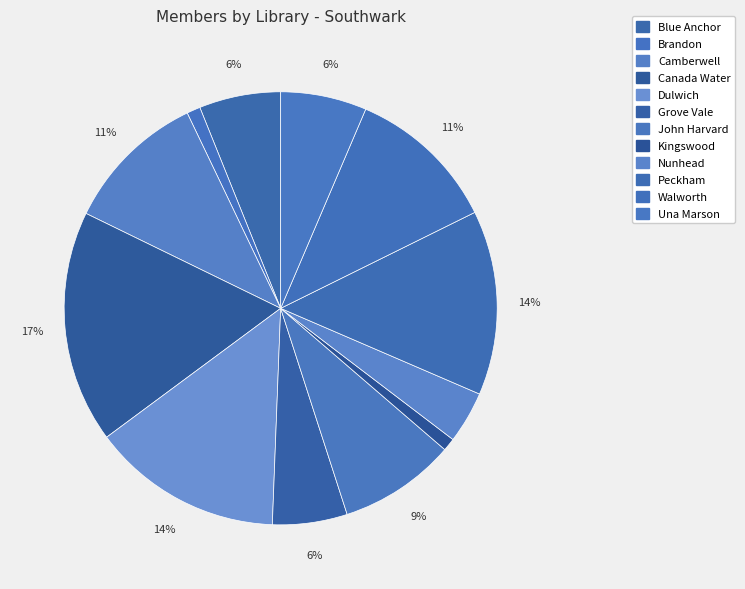

The Dulwich slice represents 14% of the pie. True or false?

True